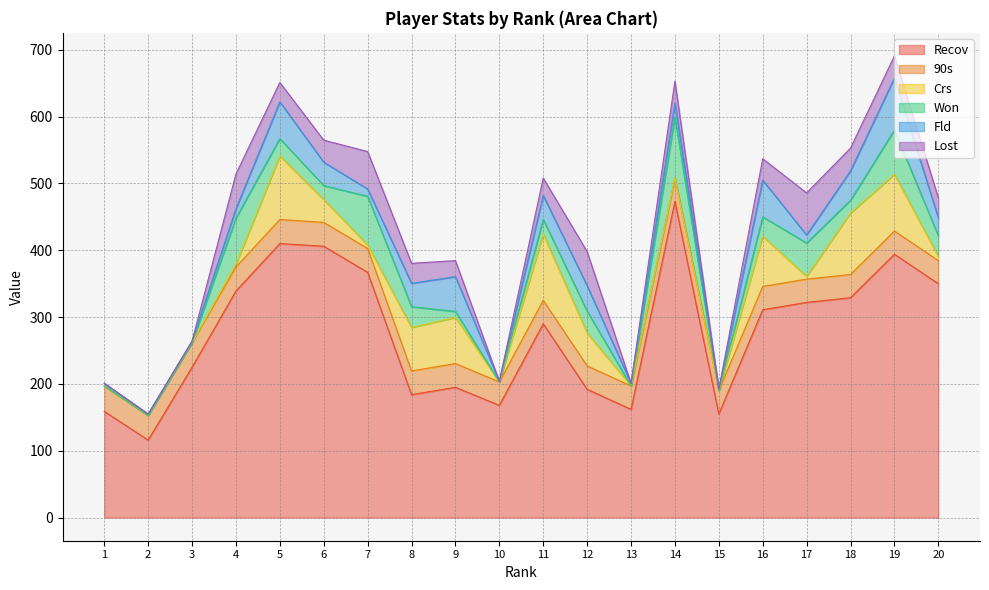

List the series in order of their peak value, lowest first.

90s, Lost, Fld, Won, Crs, Recov